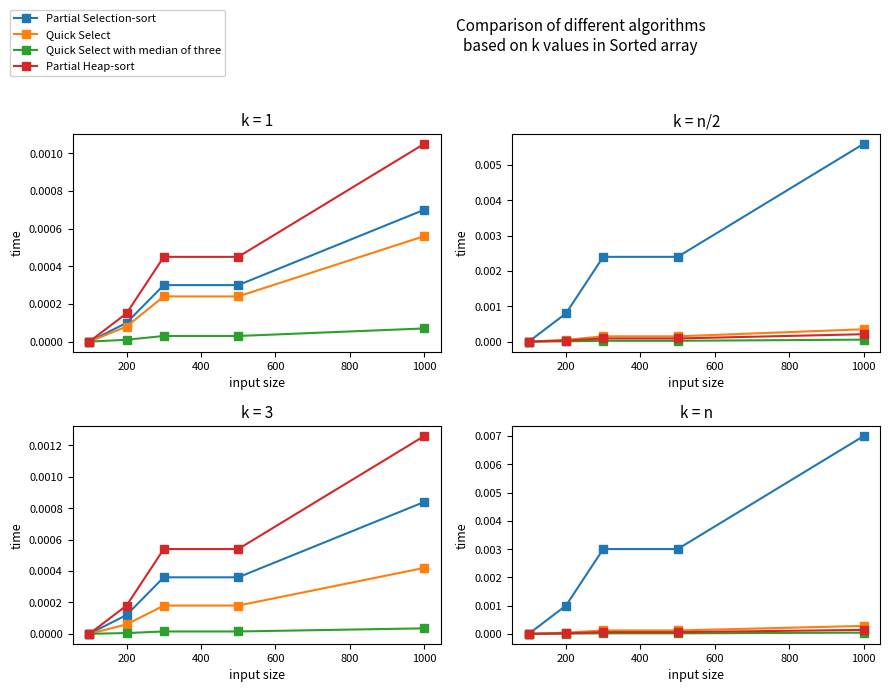

True or false: Partial Heap-sort and Partial Selection-sort intersect in this chart.

False